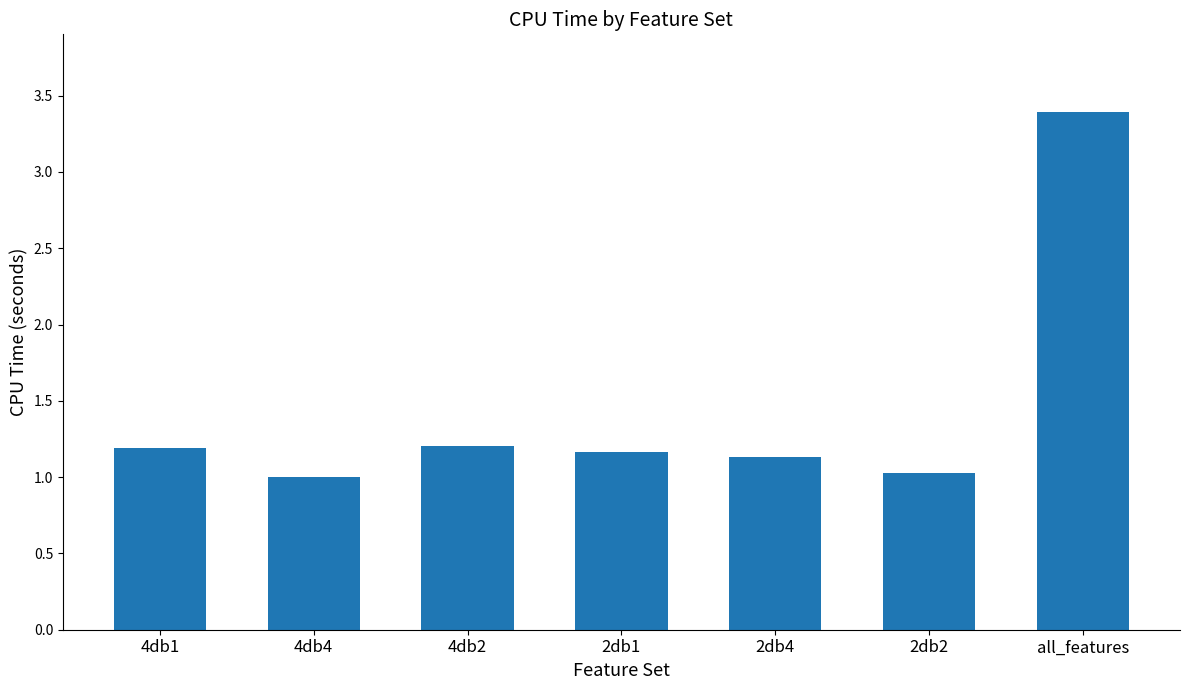

True or false: the data shows 0.6 at 4db4.

False